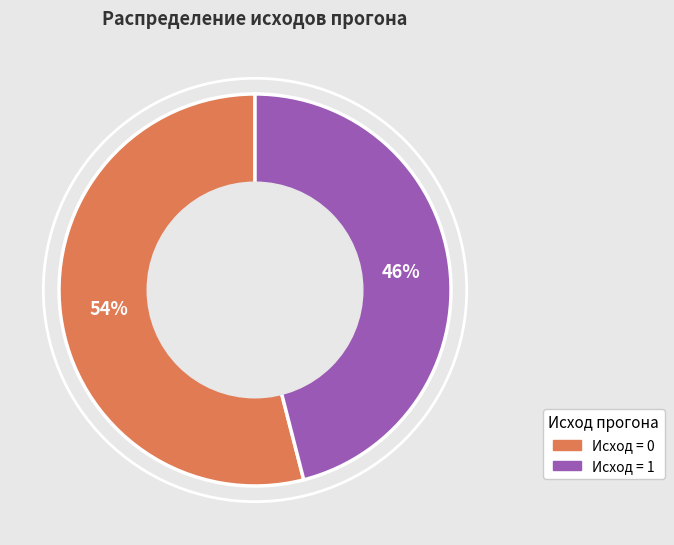

To the nearest percent, what is the average slice percentage?

50%